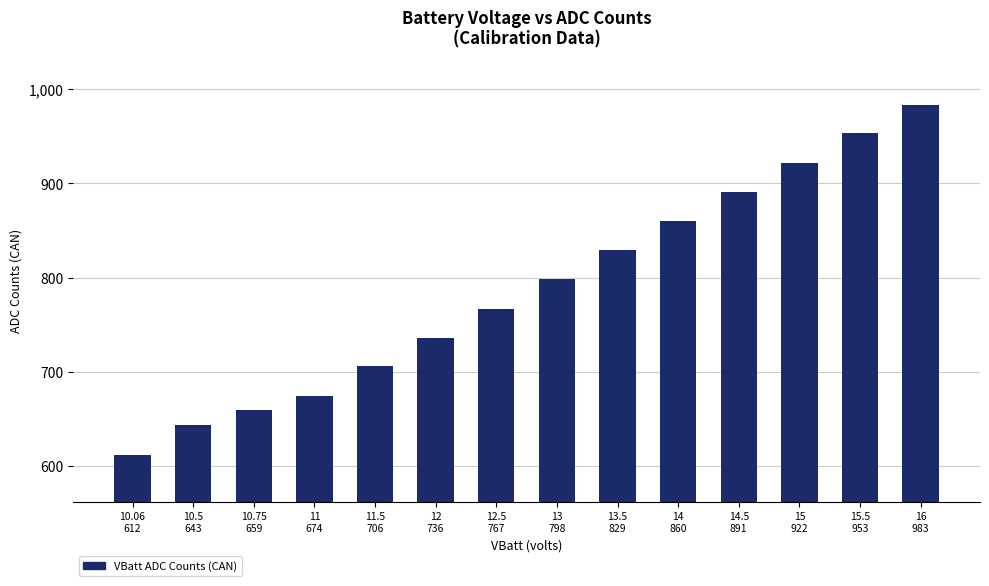

Reading right to left, list all the values displayed in this chart.

16
983=983	15.5
953=953	15
922=922	14.5
891=891	14
860=860	13.5
829=829	13
798=798	12.5
767=767	12
736=736	11.5
706=706	11
674=674	10.75
659=659	10.5
643=643	10.06
612=612